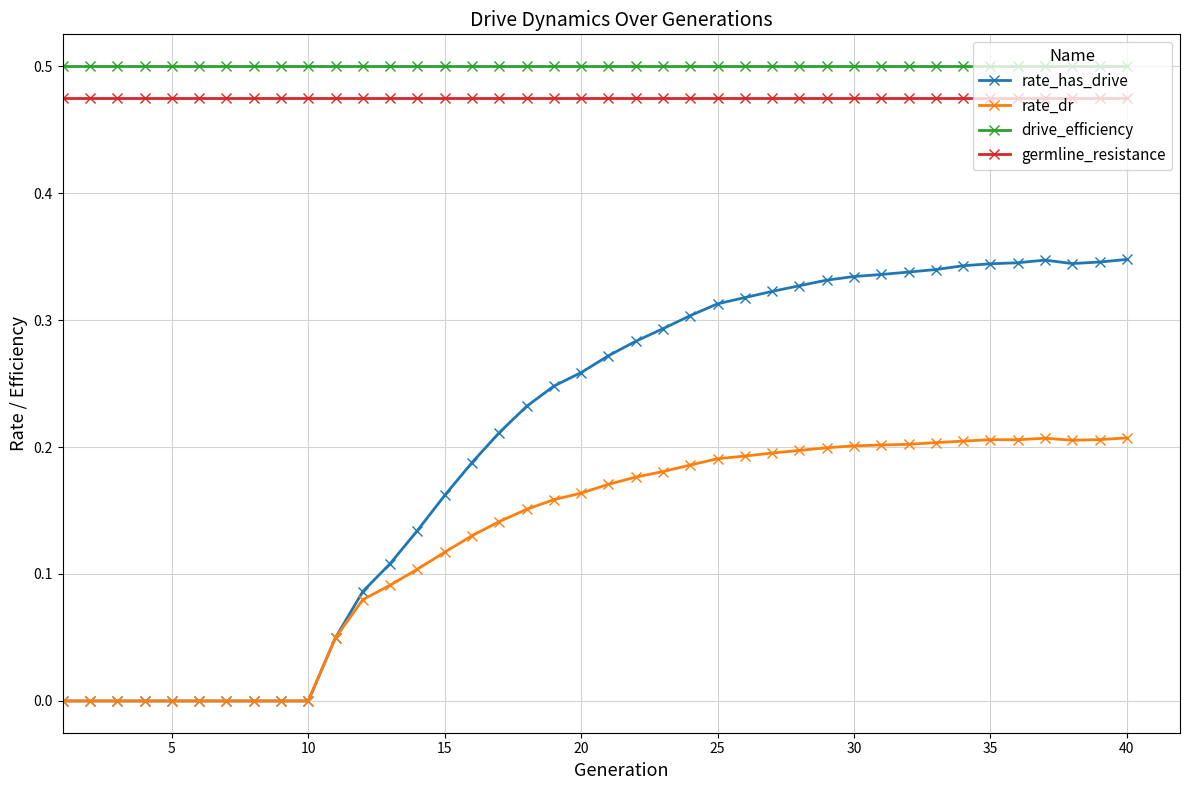

True or false: rate_dr and germline_resistance cross at least once.

False